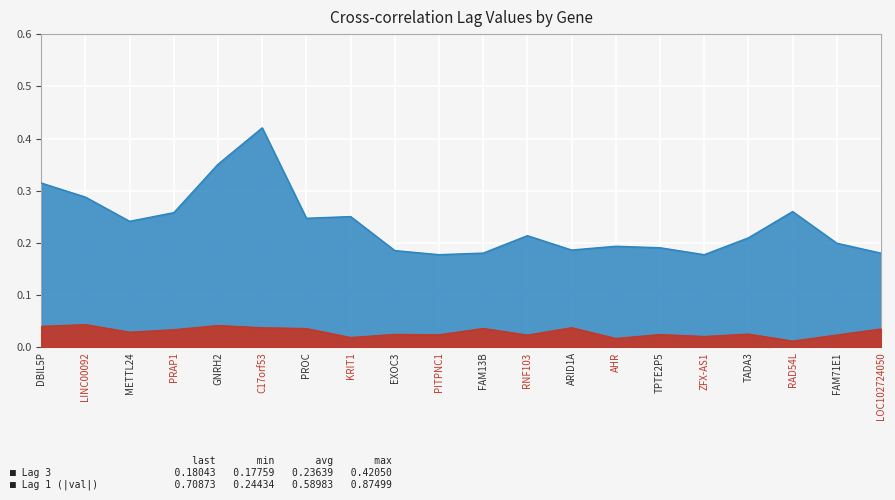

What is the highest value of the Lag 3 series?

0.4